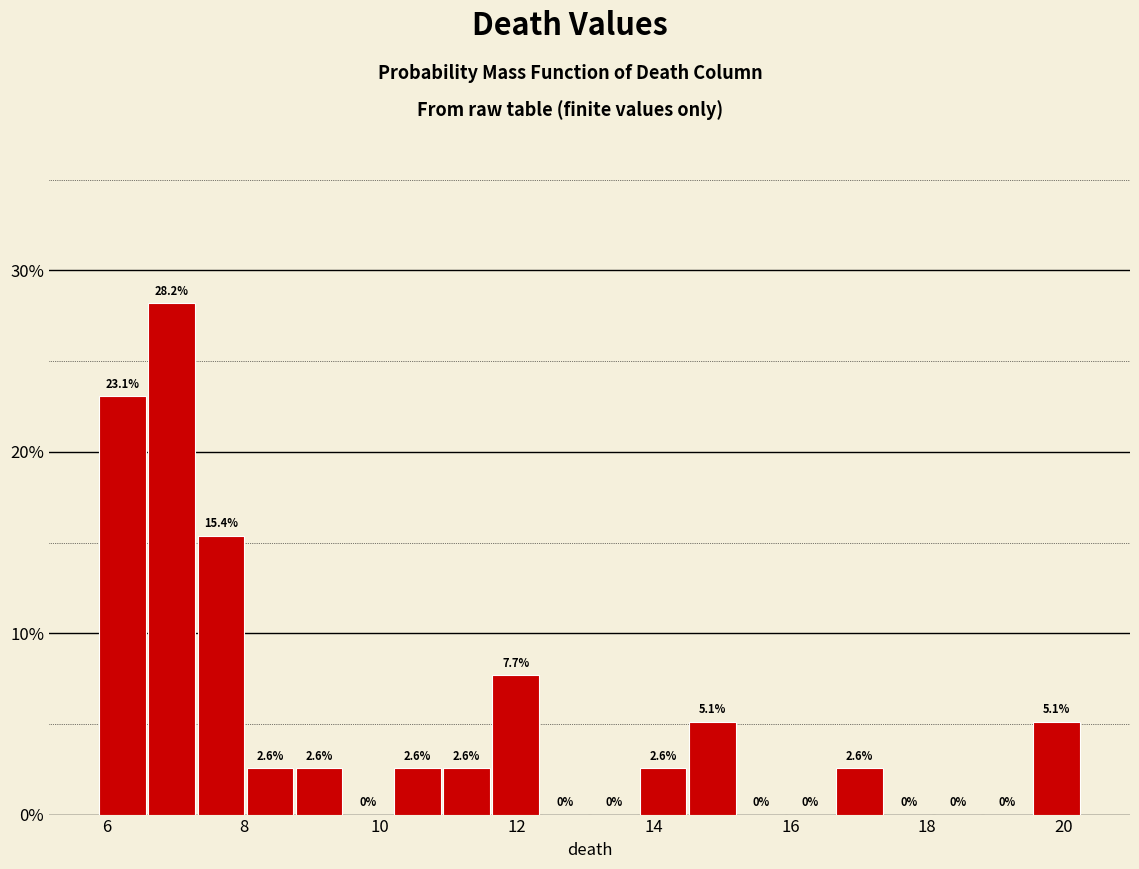

Around what value on the x-axis is the tallest bar? Give the approximate position of its centre, as read against the axis.

7.0